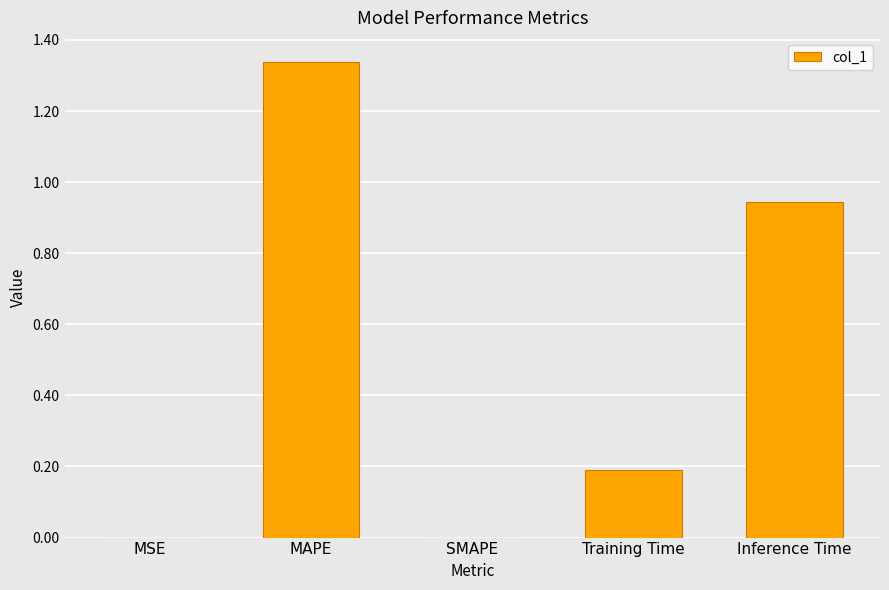

What is the average value?

0.5